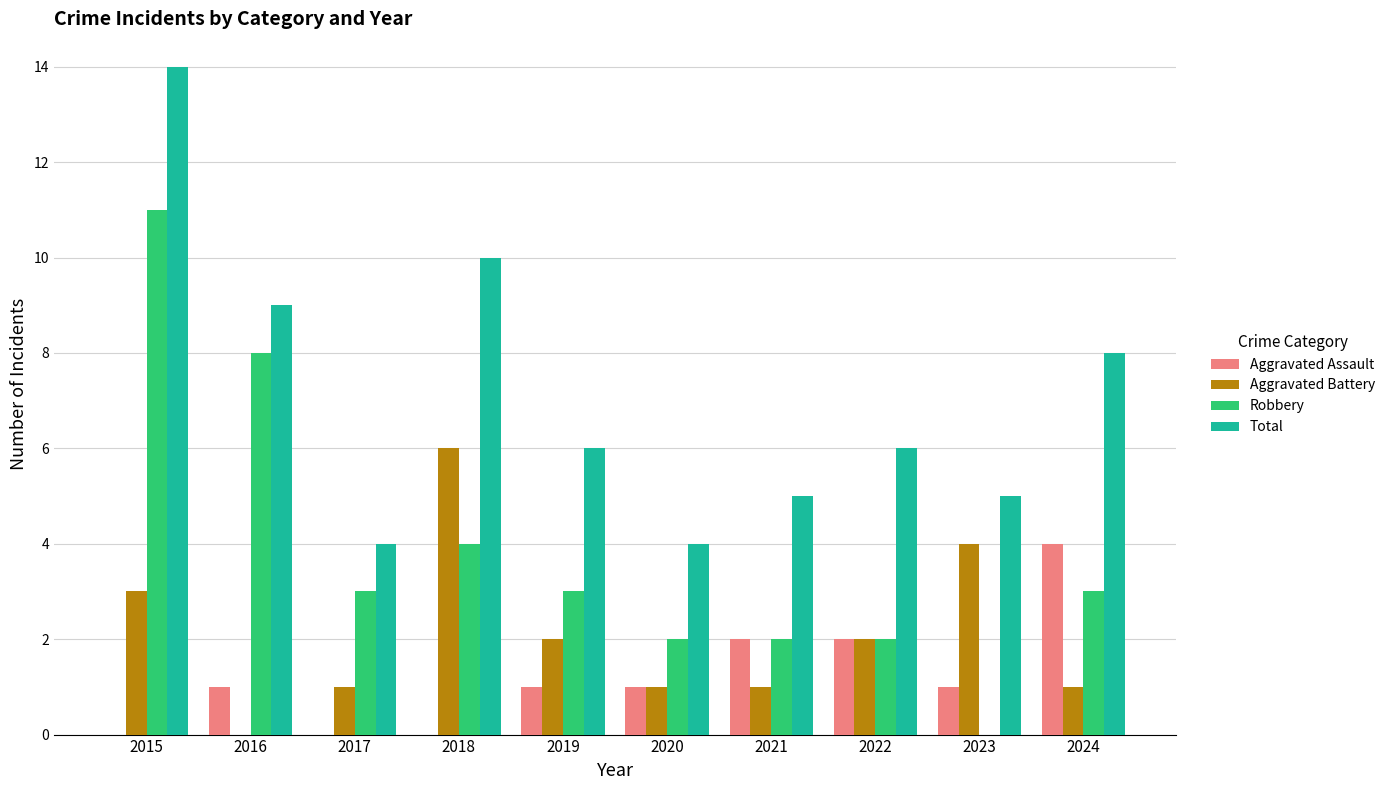

What value does the Aggravated Assault series have at 2019?

1